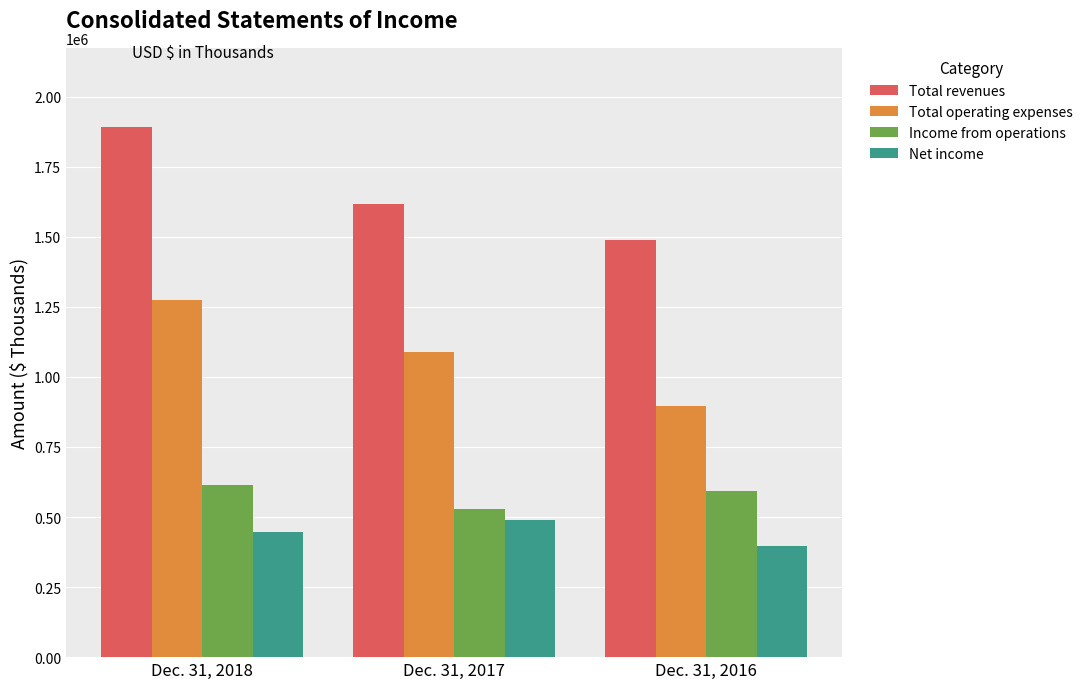

How many bars are there in each group?

4